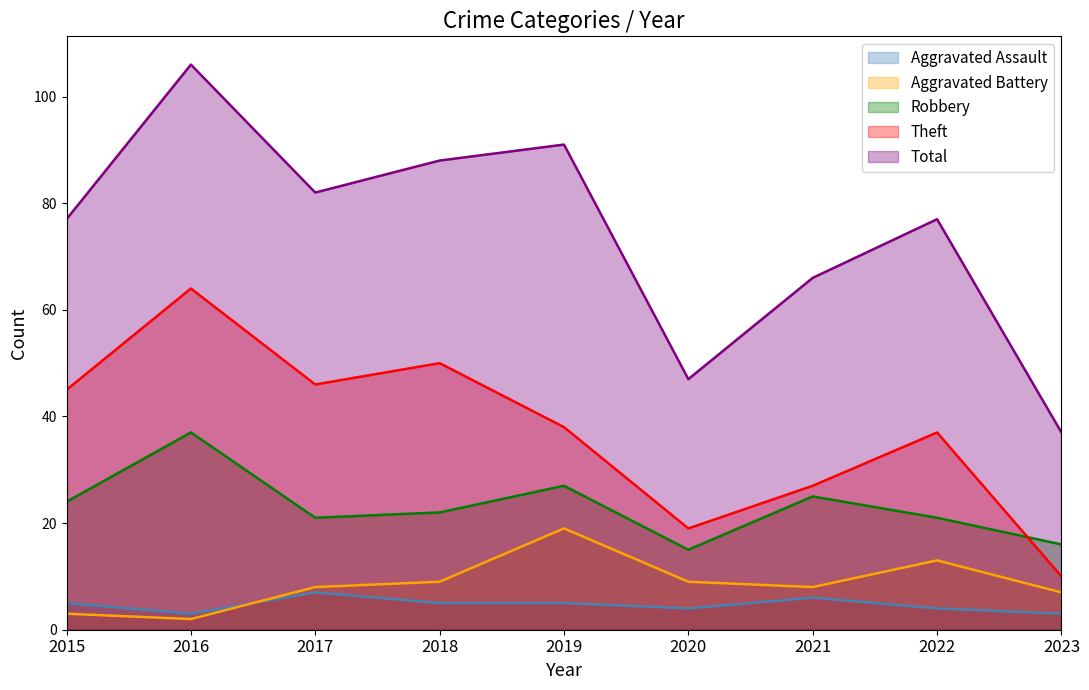

What is the difference between the highest and lowest values at 2020?

43